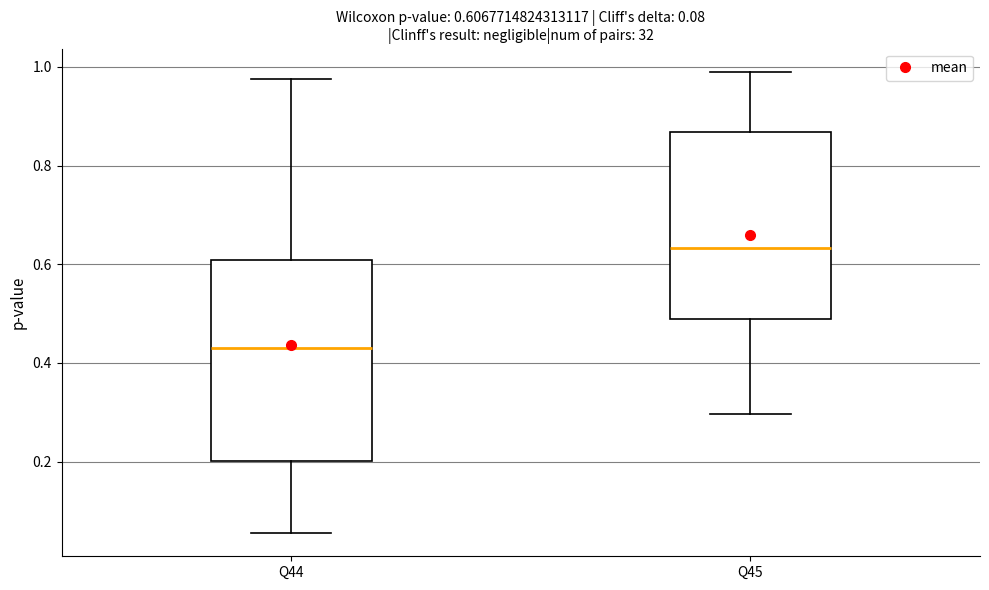

Which box's median line is the lowest?

Q44